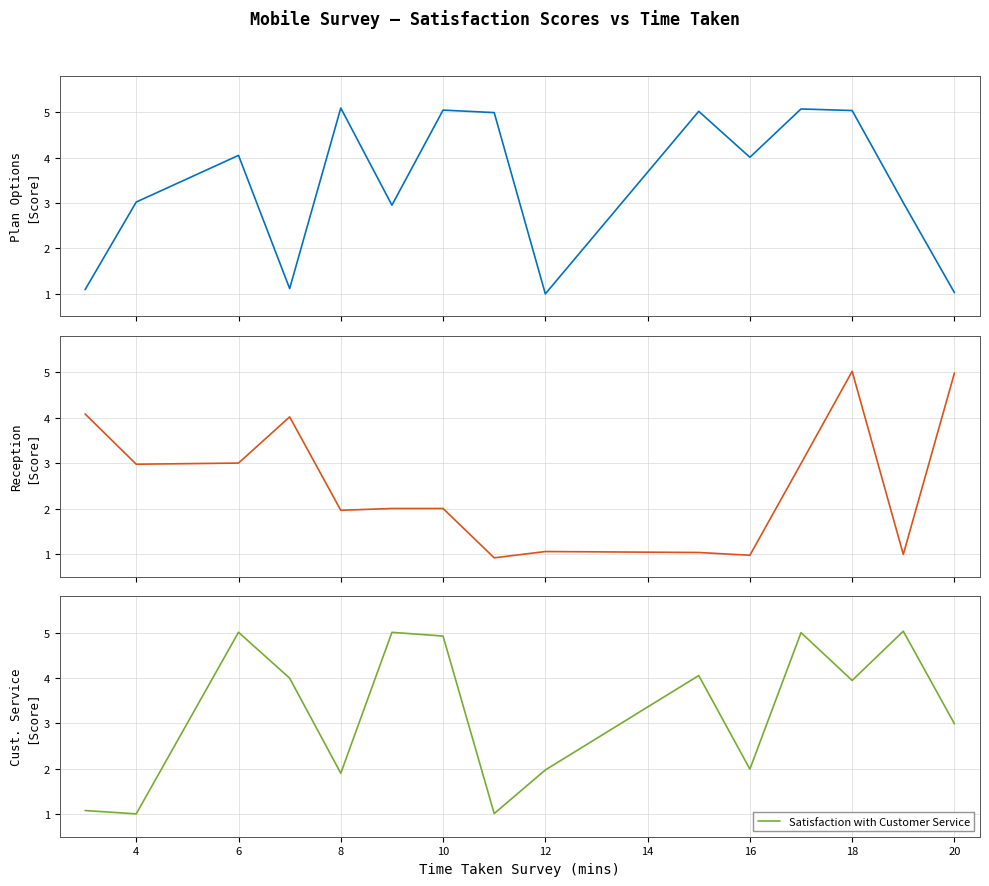

What is the label of the 13th point from the right?

6